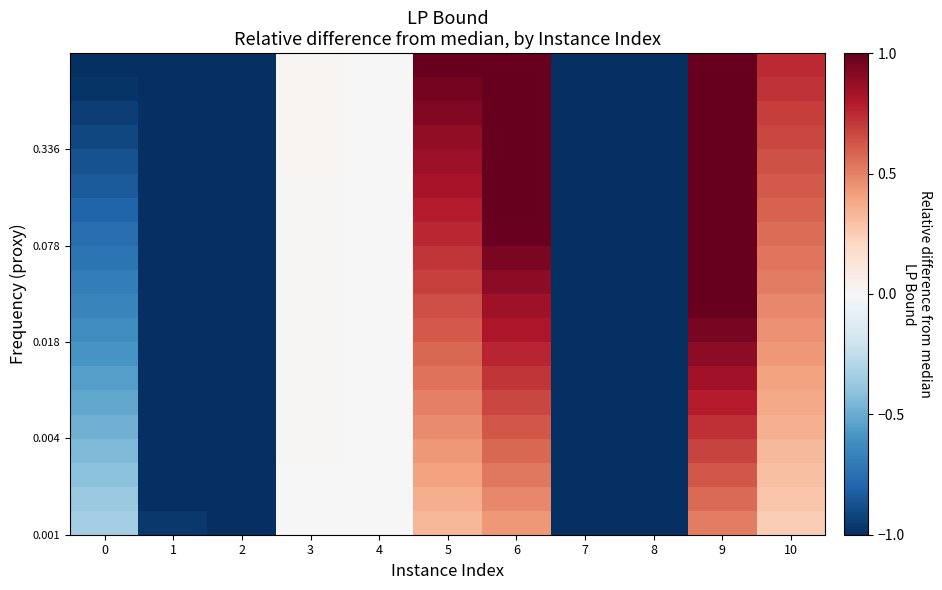

What is the smallest value displayed?

-5.6